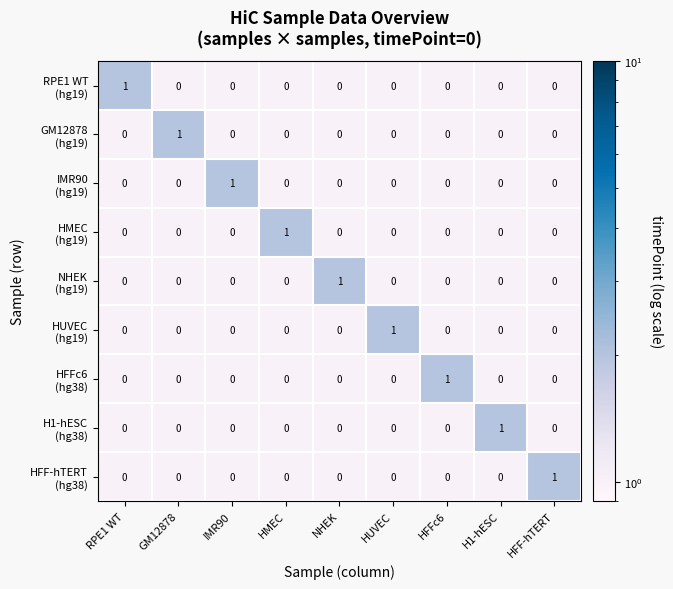

Which has a higher value, GM12878 or IMR90?

GM12878